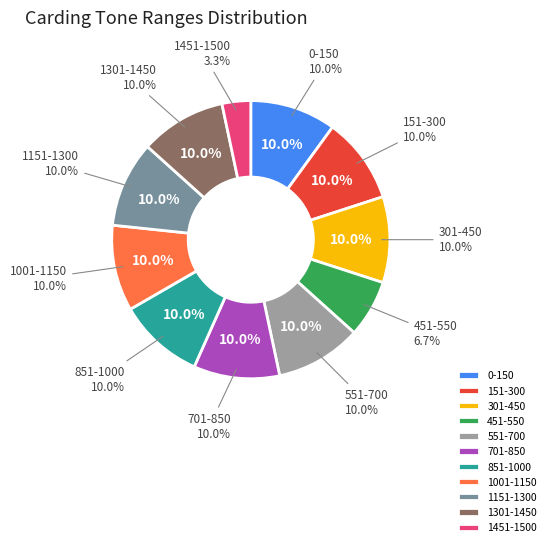

Rank the categories by value from highest to lowest.

0-150, 151-300, 301-450, 551-700, 701-850, 851-1000, 1001-1150, 1151-1300, 1301-1450, 451-550, 1451-1500